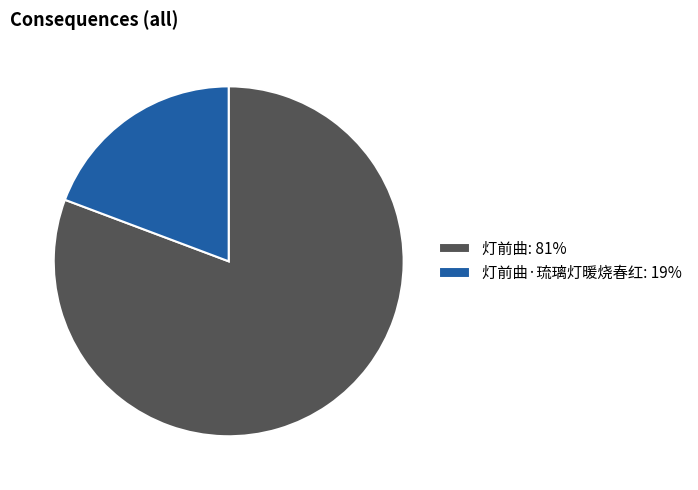

Rank the categories by value from lowest to highest.

灯前曲·琉璃灯暖烧春红: 19%, 灯前曲: 81%